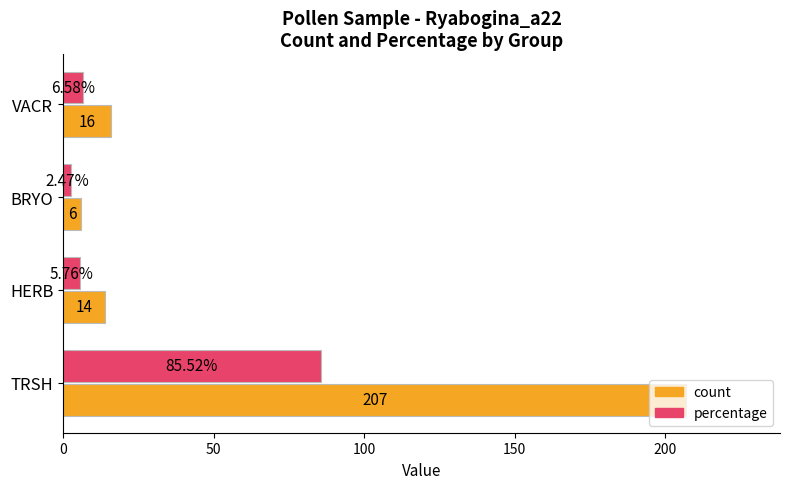

Between HERB and BRYO, which series saw the biggest shift?

count